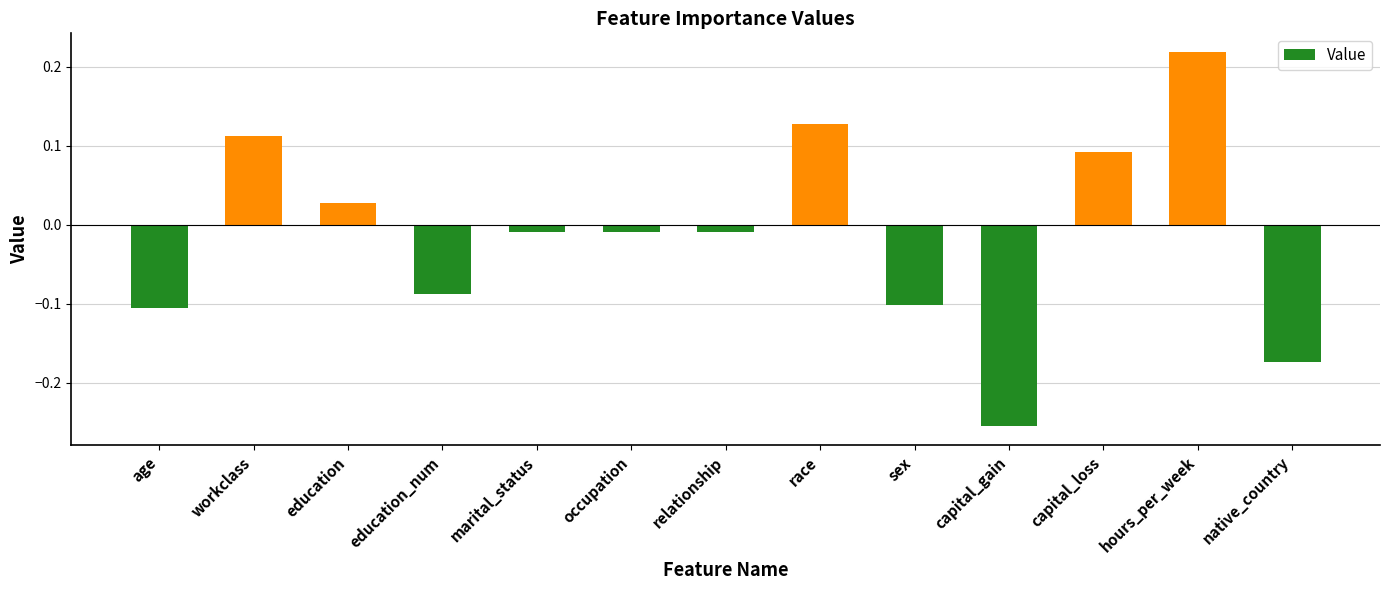

What is the difference between the second highest and second lowest values?

0.3